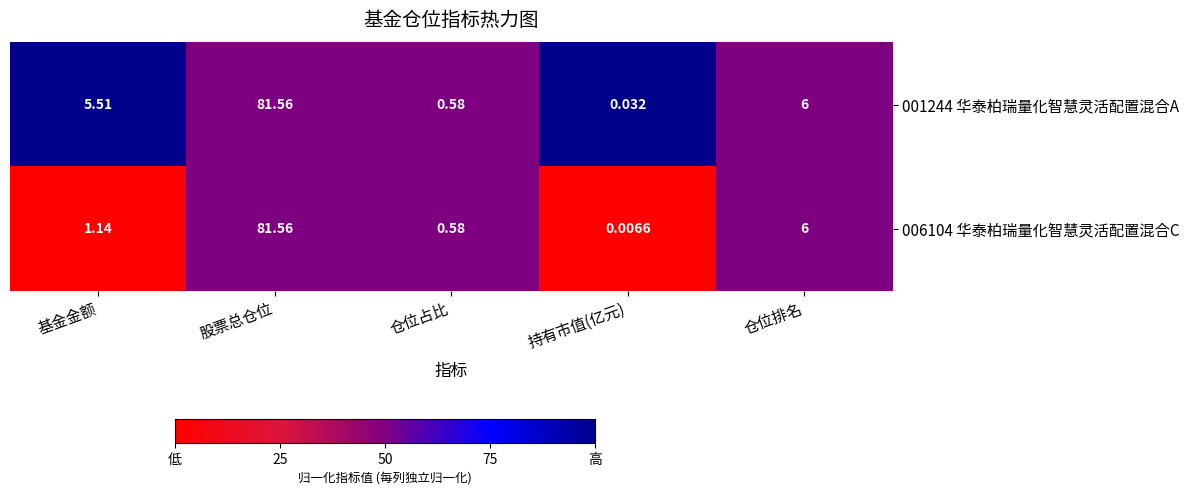

Which series has the largest range (max minus min)?

006104 华泰柏瑞量化智慧灵活配置混合C